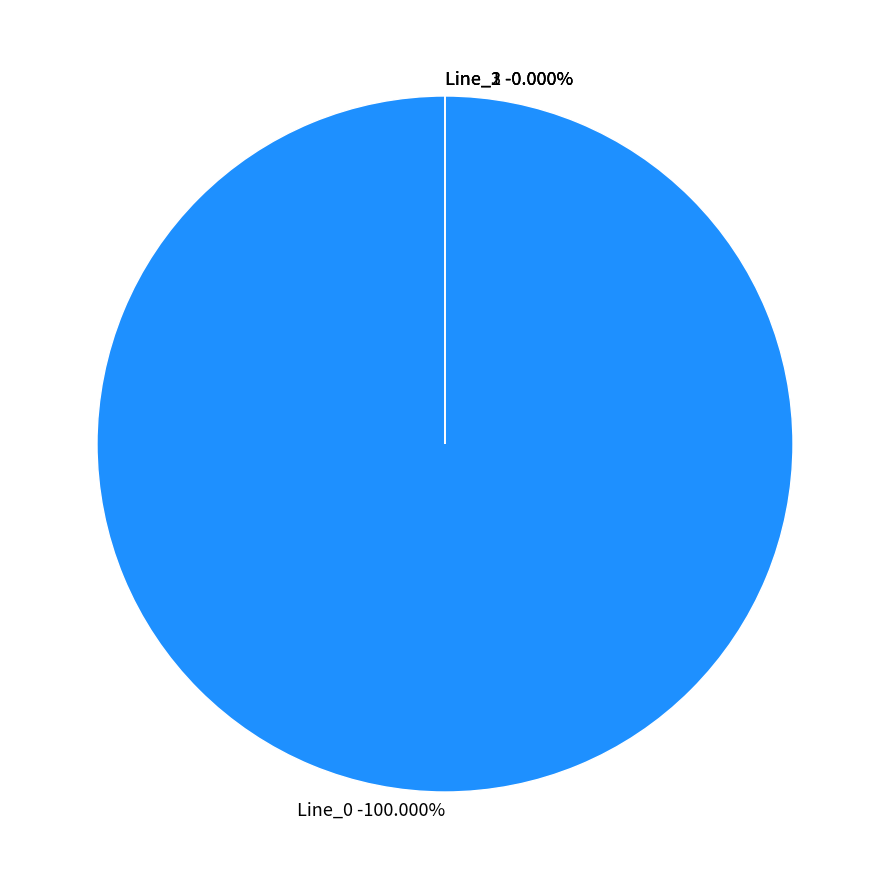

Is the sum of Line_0 and Line_2 greater than half?

Yes